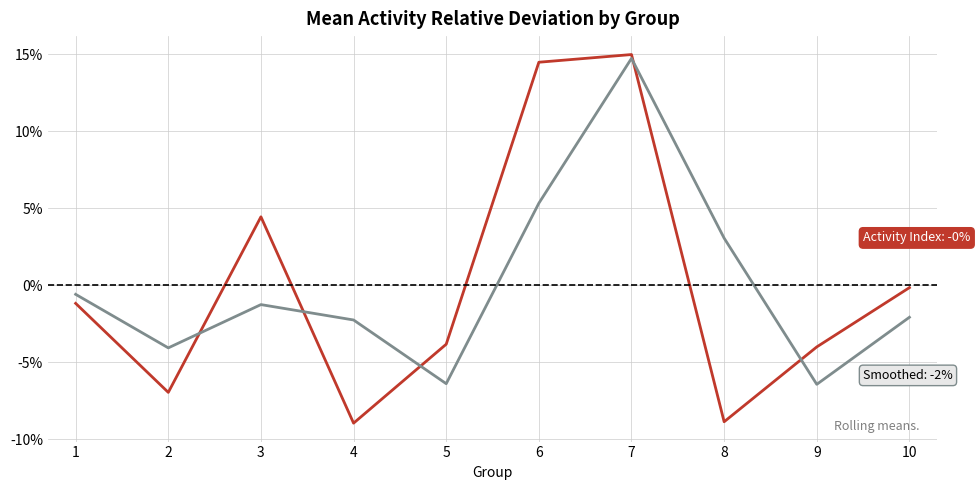

What is the minimum value shown in the chart?

-8.9